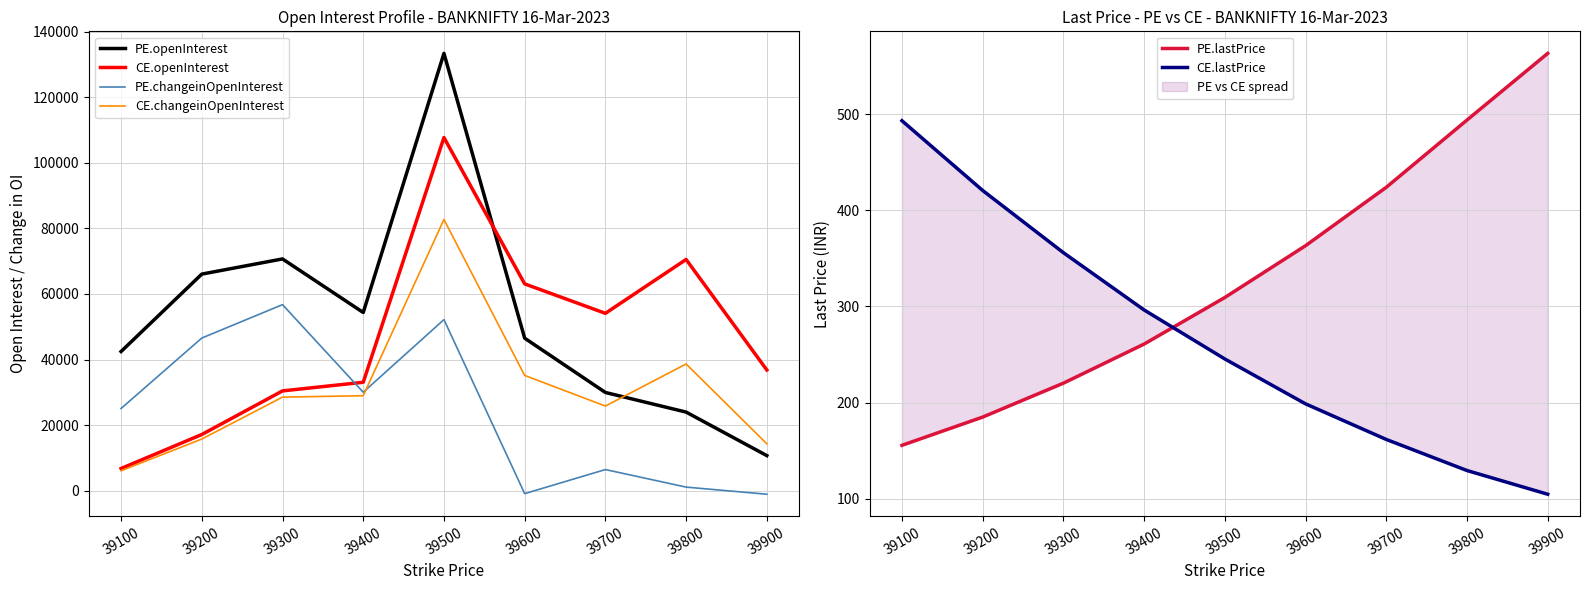

Reading right to left, list all the values displayed in this chart.

PE.openInterest: 10695.0	23972.0	29957.0	46517.0	133406.0	54358.0	70697.0	66070.0	42450.0
CE.openInterest: 36815.0	70539.0	54103.0	63084.0	107730.0	33072.0	30436.0	17135.0	6763.0
PE.changeinOpenInterest: -1088.0	1088.0	6442.0	-903.0	52187.0	30031.0	56755.0	46559.0	25073.0
CE.changeinOpenInterest: 14296.0	38652.0	25815.0	35157.0	82732.0	28971.0	28536.0	15745.0	6074.0
PE.lastPrice: 563.0	493.8	423.9	363.1	309.3	260.9	220.2	185.0	155.7
CE.lastPrice: 104.8	129.4	161.8	198.8	245.4	296.4	355.9	420.6	493.1